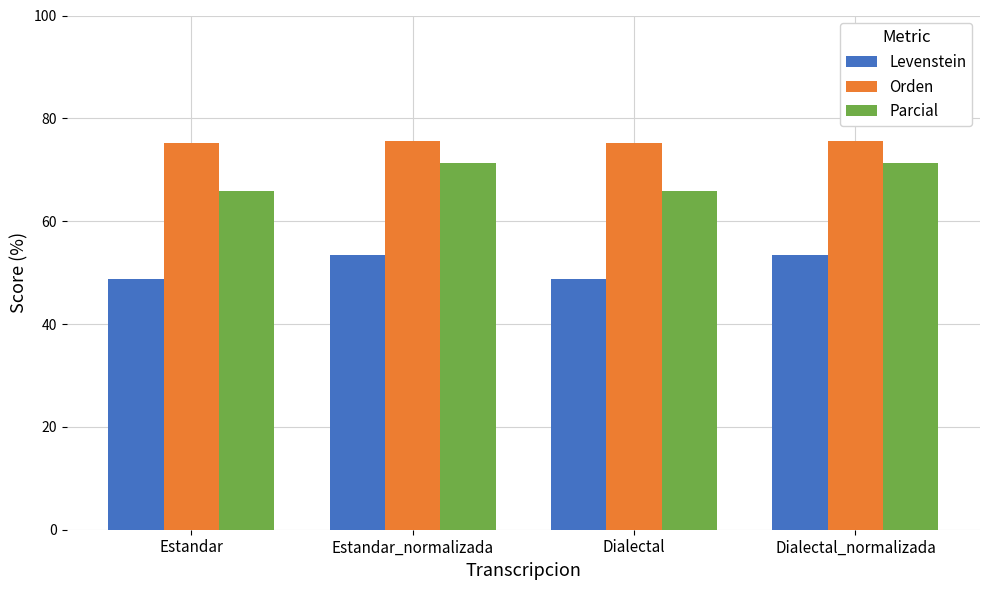

Is it true that Orden equals 75.2 at Dialectal?

True